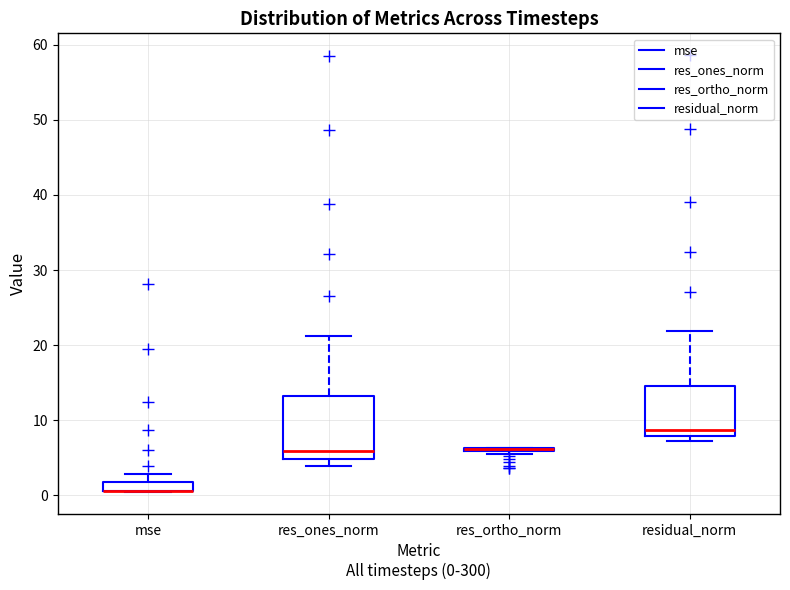

Comparing the boxes themselves (not the whiskers), which one is the tallest?

res_ones_norm